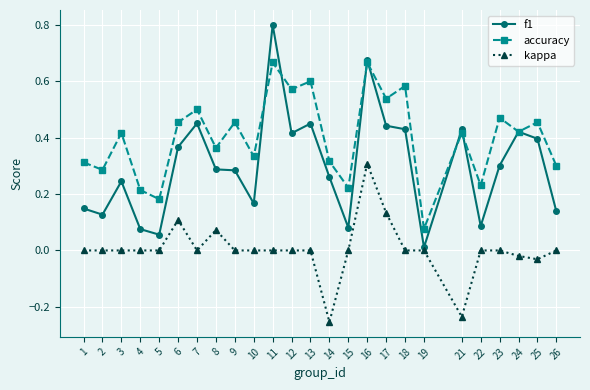

What is the greatest value displayed?

0.8